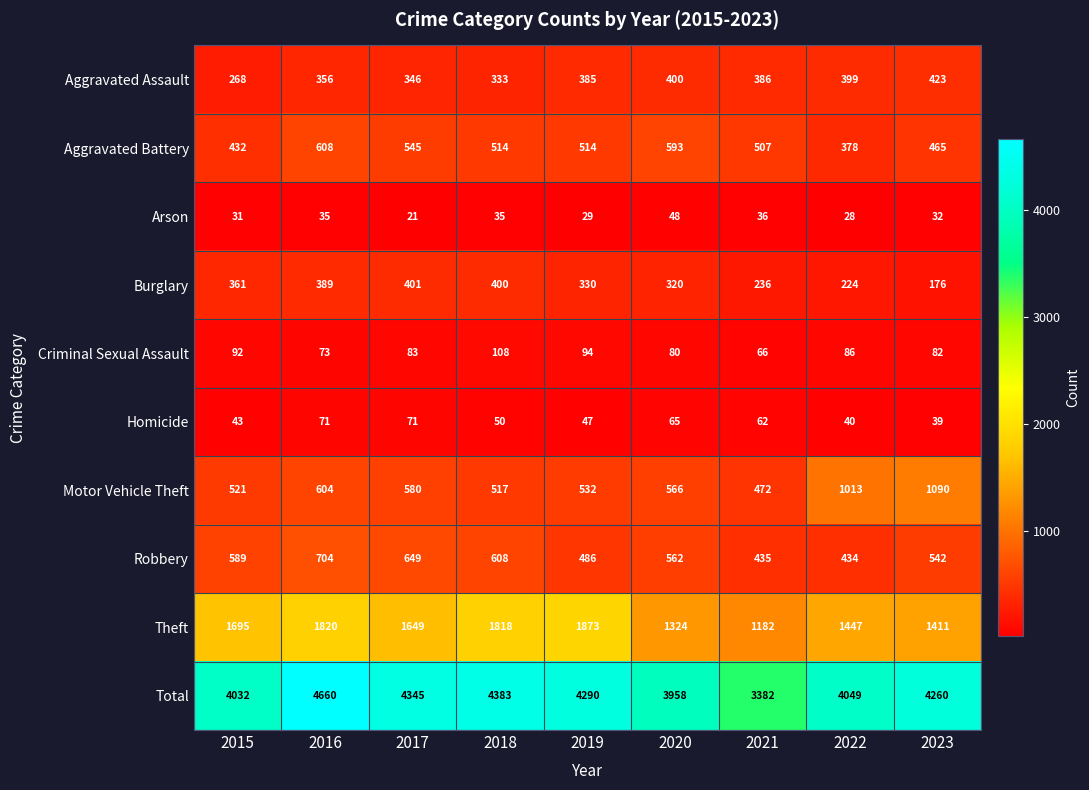

Between 2017 and 2023, which series saw the biggest shift?

Motor Vehicle Theft